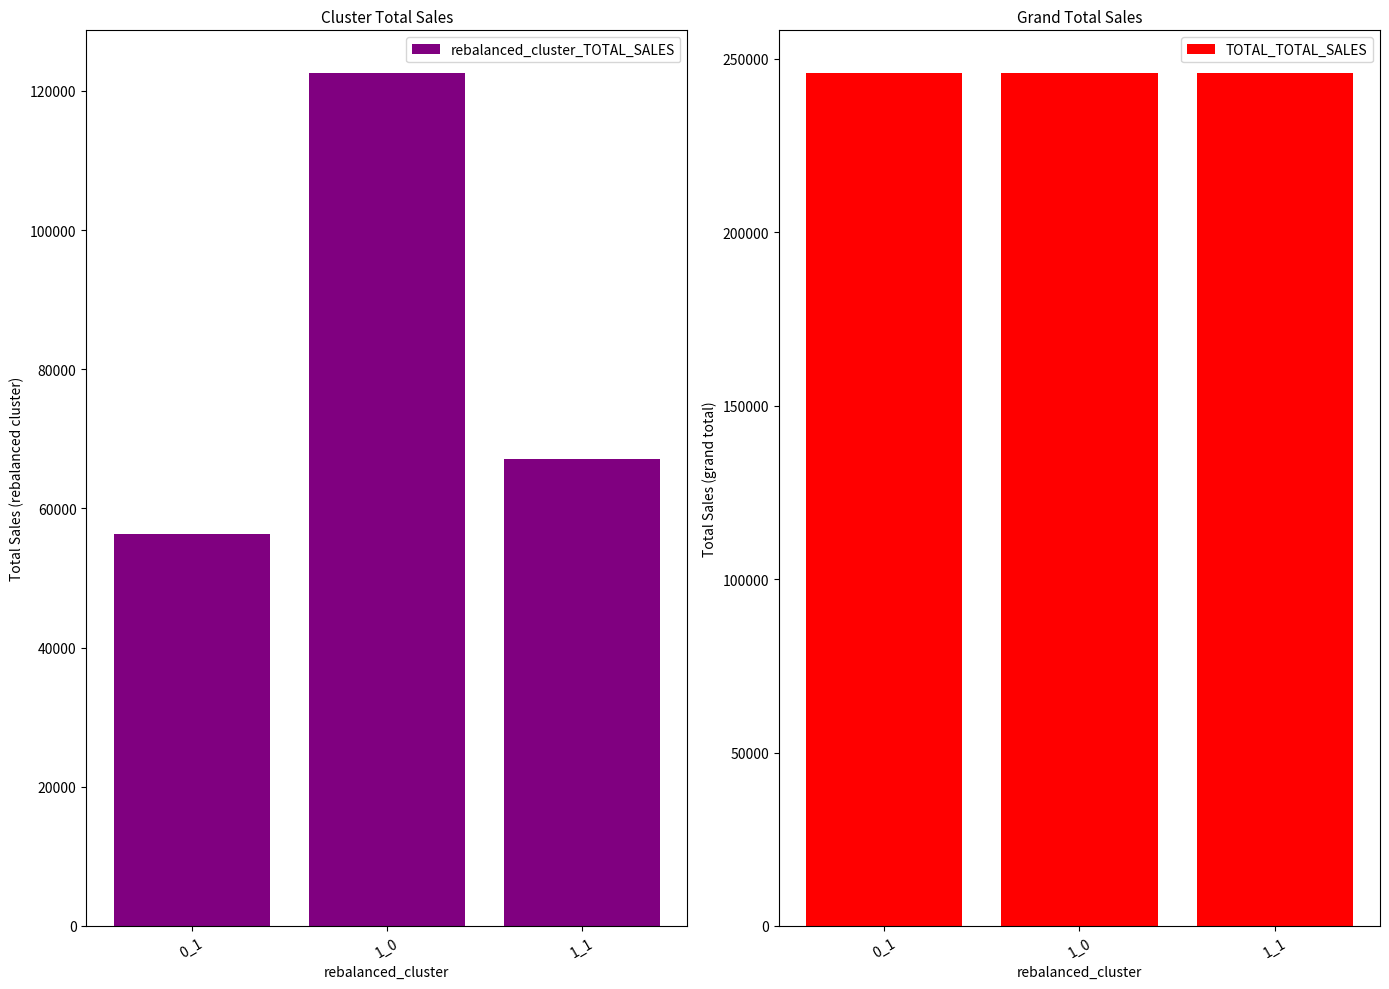

The TOTAL_TOTAL_SALES series shows 245900.7 at 1_0. True or false?

True